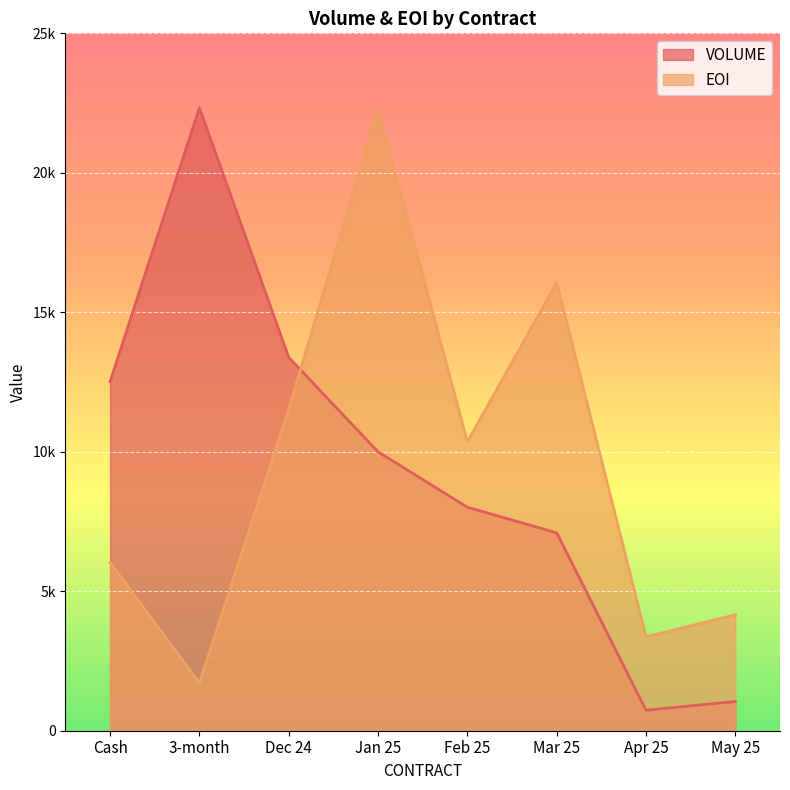

What is the spread (max minus min) of values at Feb 25?

2343